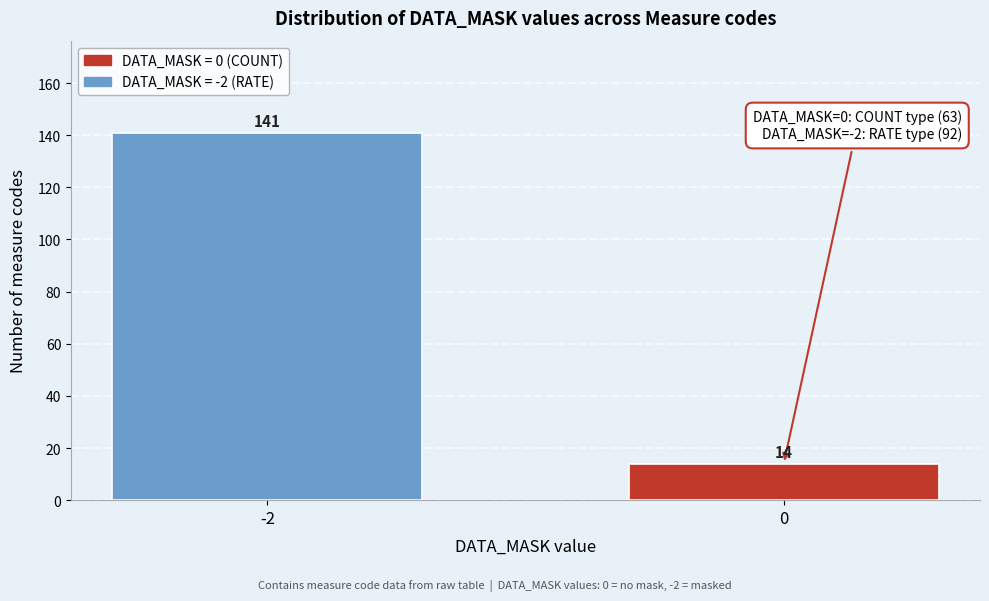

Reading right to left, transcribe all the data shown in this chart.

14	141